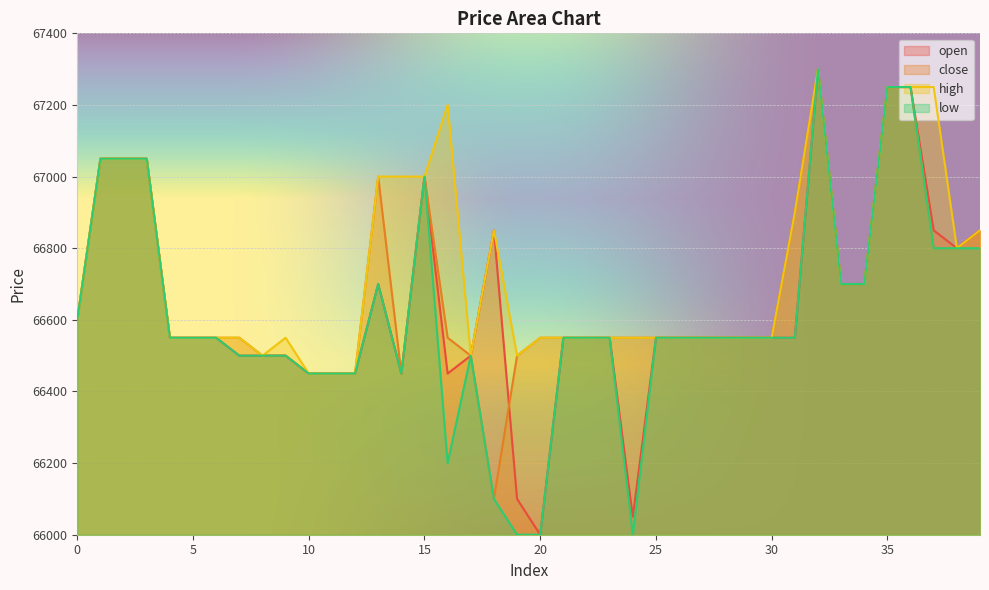

Which has a higher value, 2 or 20?

2